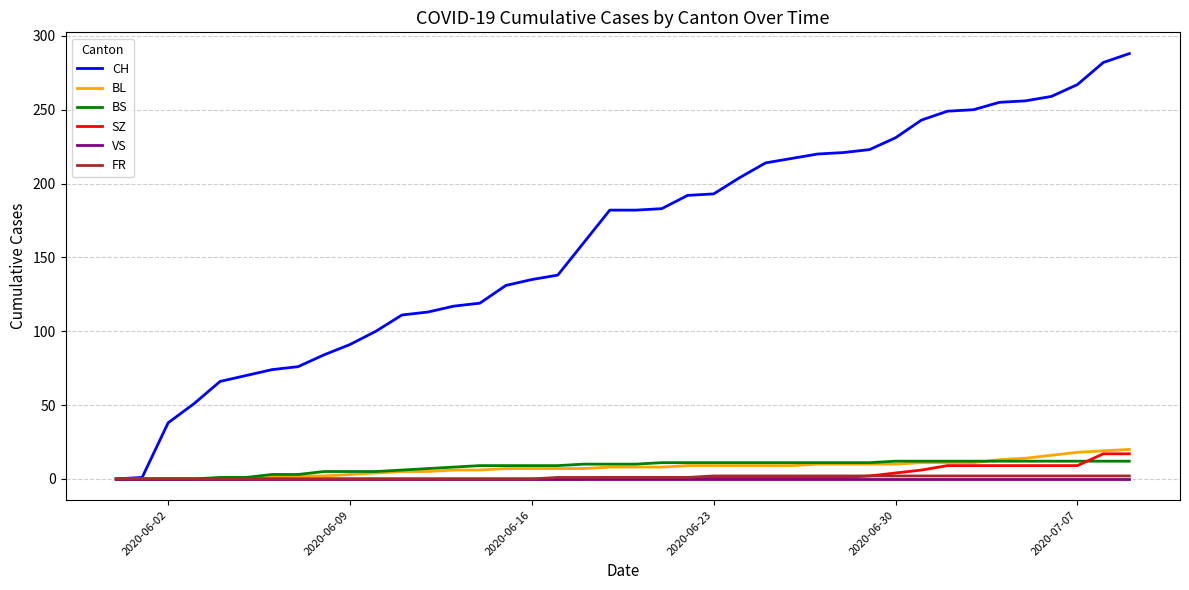

Which series has the largest range (max minus min)?

CH